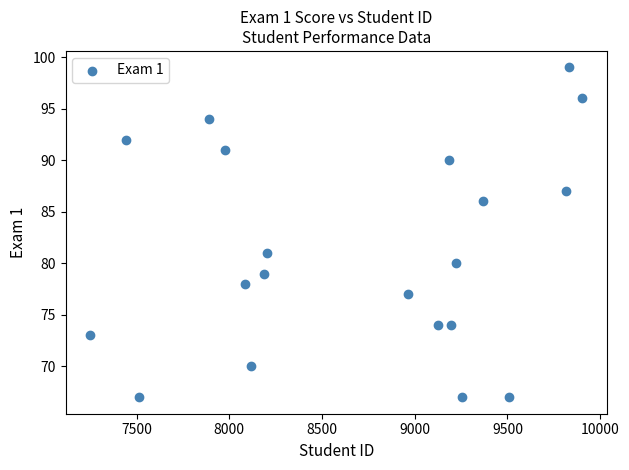

What Y value in the scatter plot is closest to 83?

81